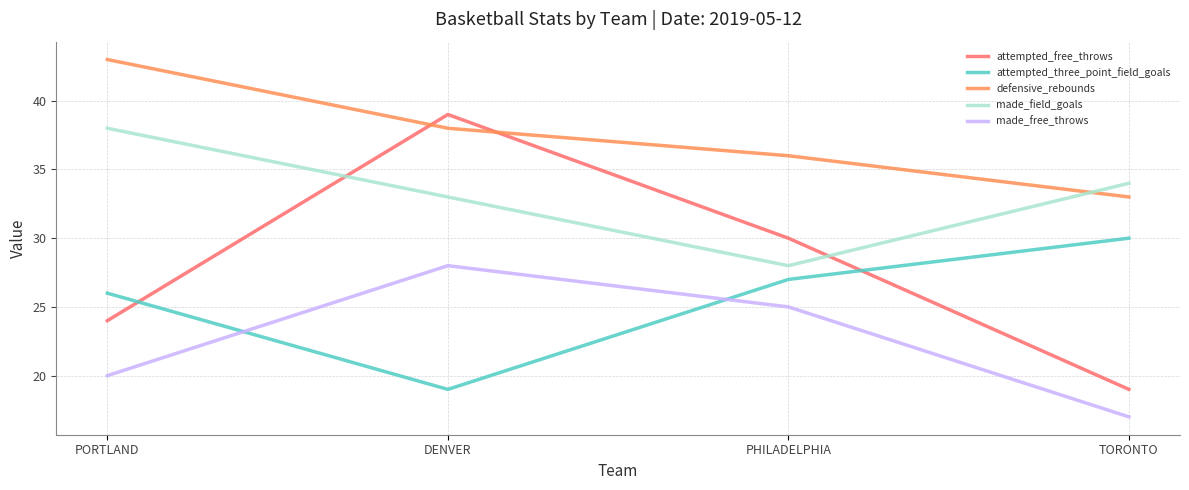

True or false: made_free_throws and attempted_free_throws intersect in this chart.

False